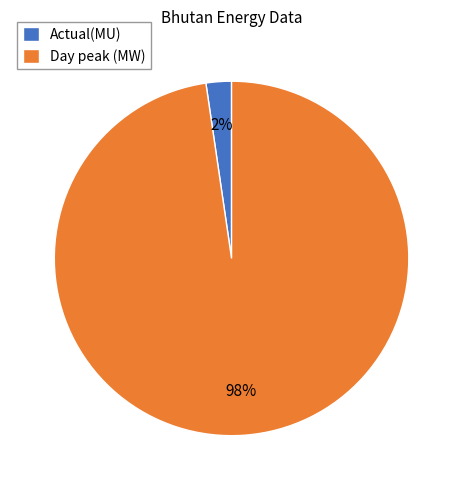

Which category has the smallest portion of the pie?

Actual(MU)